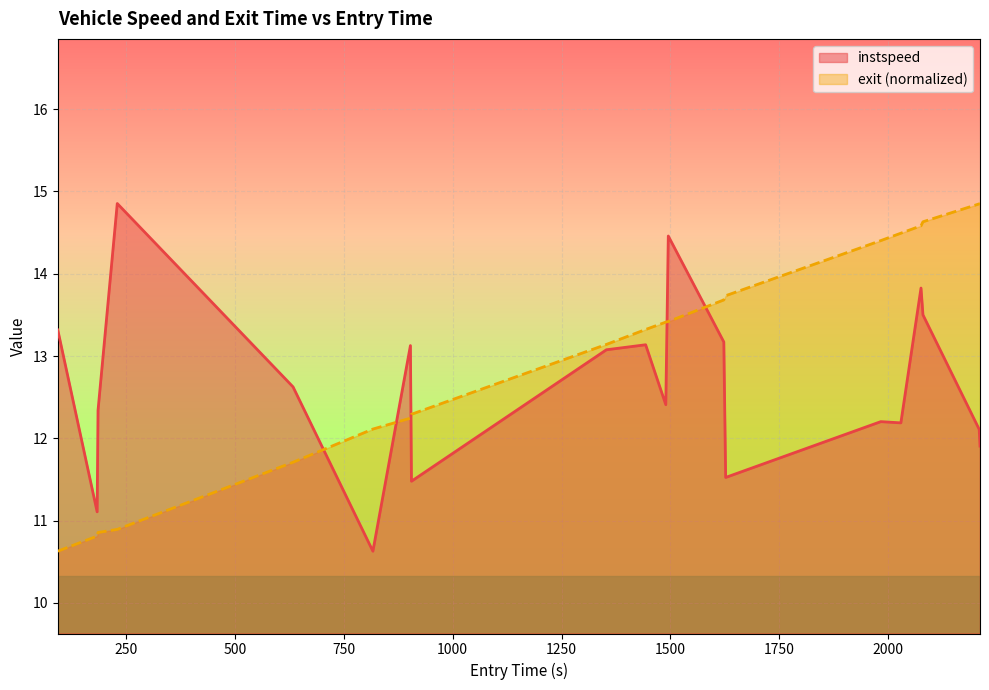

Which series has the largest total across all categories?

exit (normalized)